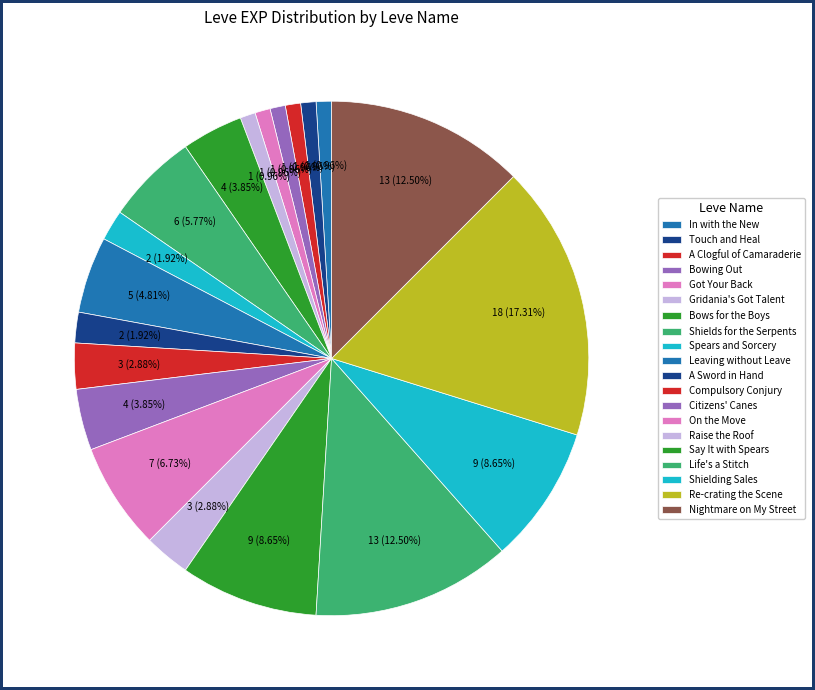

Is there any slice that represents more than half of the pie?

No